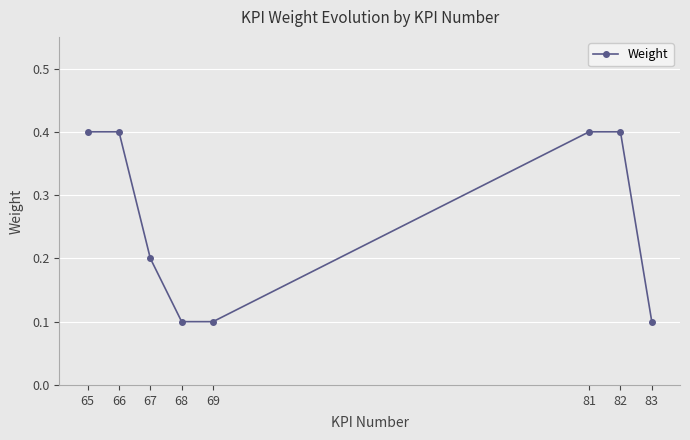

What is the sum of the values at 81 and 69?

0.5